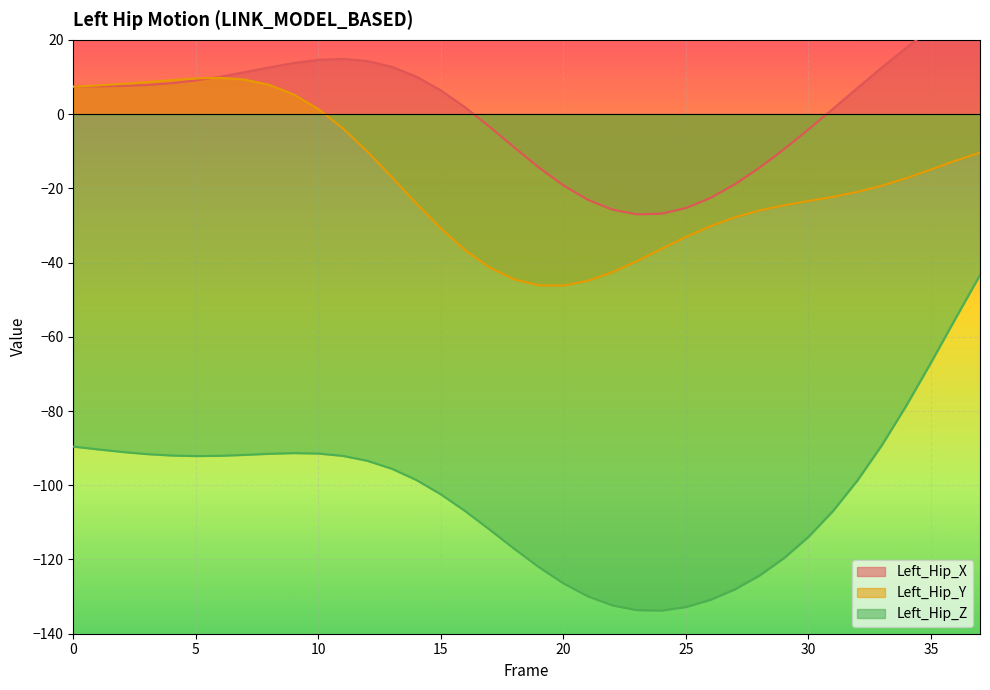

Reading left to right, transcribe all the data shown in this chart.

Left_Hip_X: 7.4	7.5	7.6	7.8	8.3	9.1	10.1	11.3	12.6	13.8	14.6	14.9	14.3	12.7	10.1	6.4	1.8	-3.5	-9.0	-14.4	-19.2	-23.1	-25.7	-27.0	-26.8	-25.3	-22.6	-18.9	-14.5	-9.5	-4.1	1.4	7.0	12.6	17.9	22.9	27.5	31.4
Left_Hip_Y: 7.4	7.7	8.1	8.6	9.1	9.6	9.8	9.3	7.9	5.3	1.3	-3.9	-10.1	-17.0	-24.1	-30.8	-36.7	-41.4	-44.5	-46.1	-46.2	-44.9	-42.6	-39.6	-36.3	-33.1	-30.2	-27.8	-26.0	-24.6	-23.4	-22.3	-21.0	-19.3	-17.2	-14.9	-12.6	-10.4
Left_Hip_Z: -89.6	-90.3	-91.0	-91.6	-92.0	-92.1	-92.1	-91.8	-91.5	-91.3	-91.5	-92.1	-93.4	-95.6	-98.6	-102.4	-107.0	-112.0	-117.1	-122.1	-126.4	-129.9	-132.4	-133.6	-133.8	-132.8	-130.9	-128.0	-124.3	-119.6	-113.9	-106.9	-98.7	-89.1	-78.5	-67.0	-55.1	-43.3